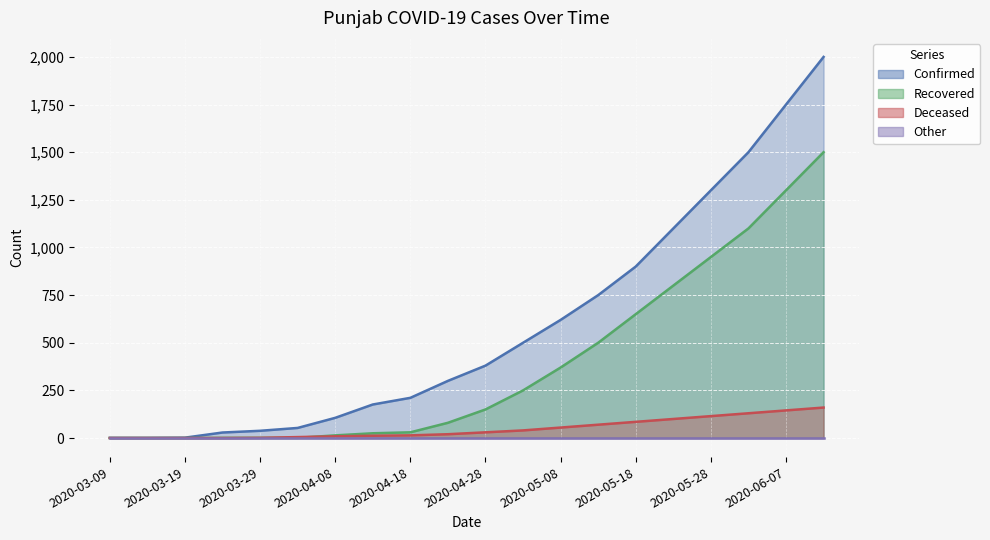

Where do Deceased and Recovered first cross each other?

2020-04-03 and 2020-04-08